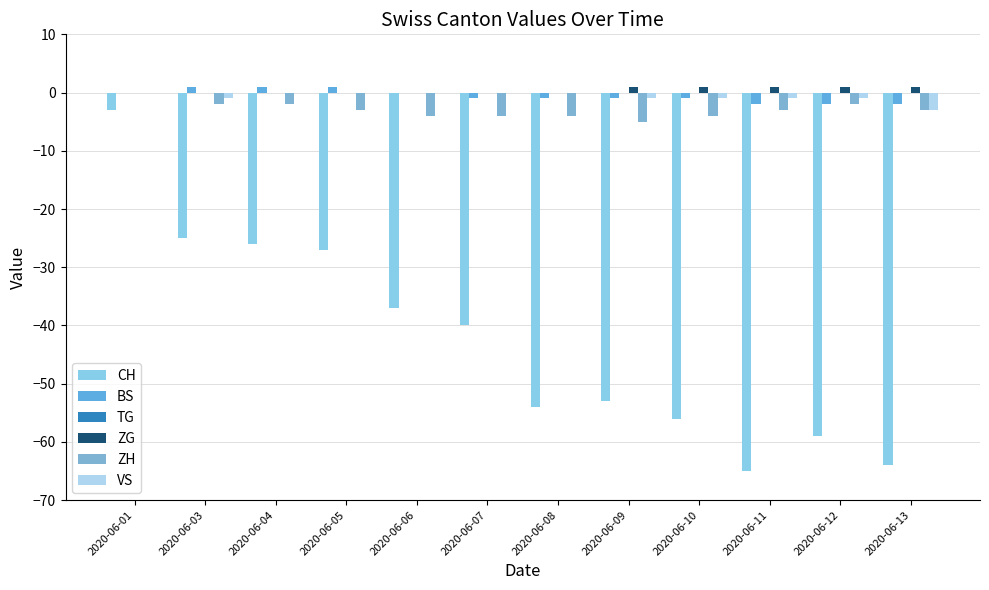

What value does the ZH series have at 2020-06-11?

-3